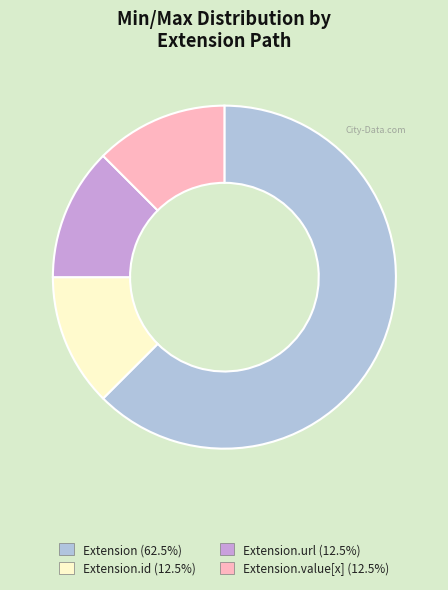

Does any single category account for the majority?

Yes